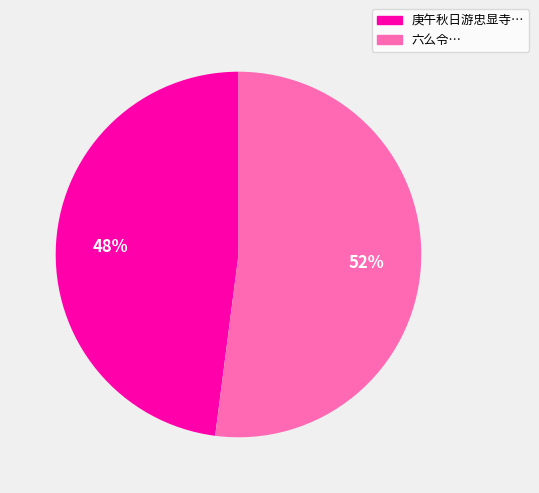

To the nearest percent, what is the average slice percentage?

50%